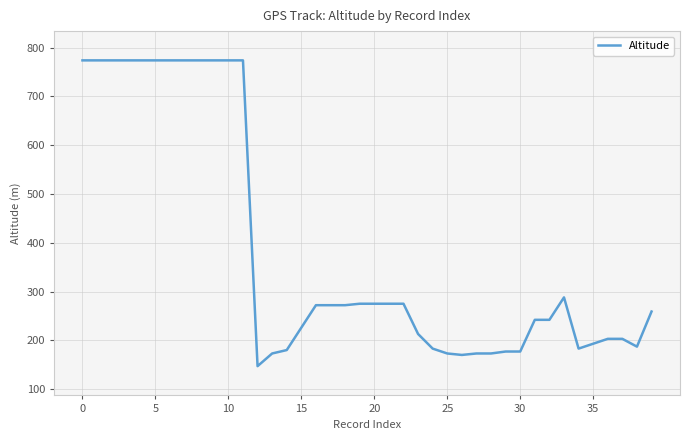

Does the chart have visible grid lines?

Yes